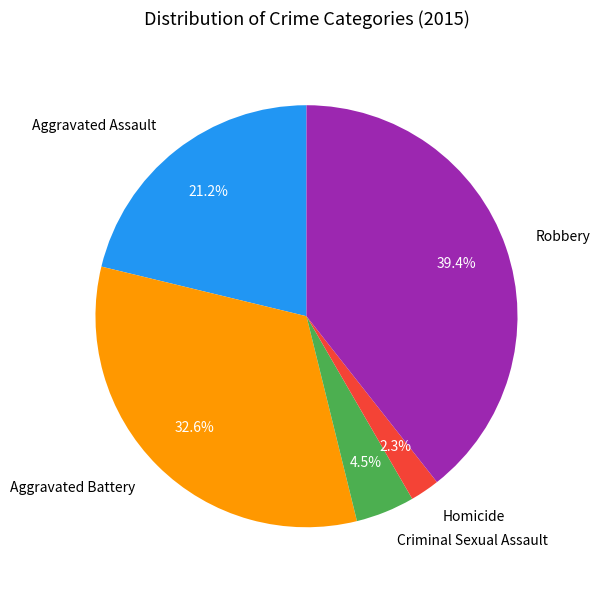

Rank the categories by value from lowest to highest.

Homicide, Criminal Sexual Assault, Aggravated Assault, Aggravated Battery, Robbery